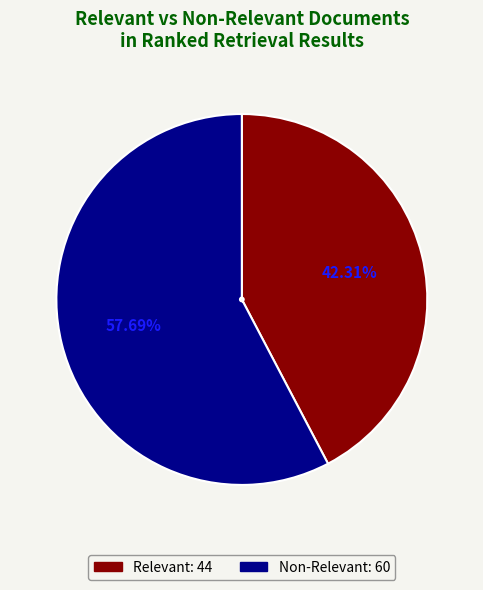

Is there a majority slice in this chart?

Yes